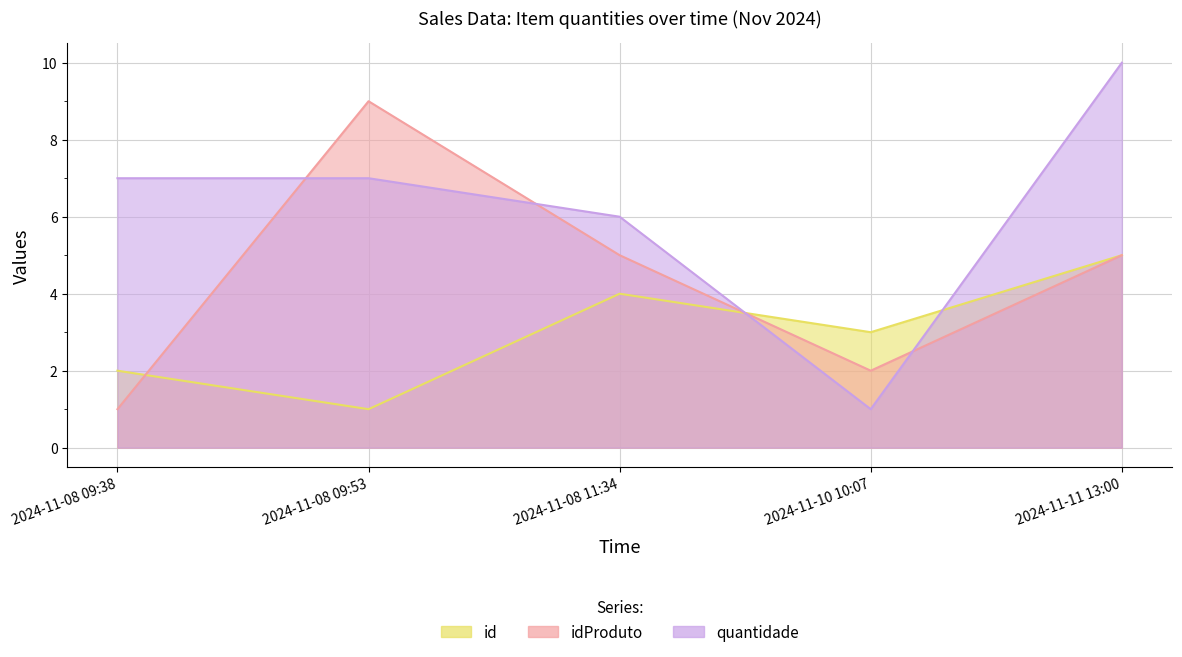

Which has a higher value, 2024-11-10 10:07 or 2024-11-08 11:34?

2024-11-08 11:34